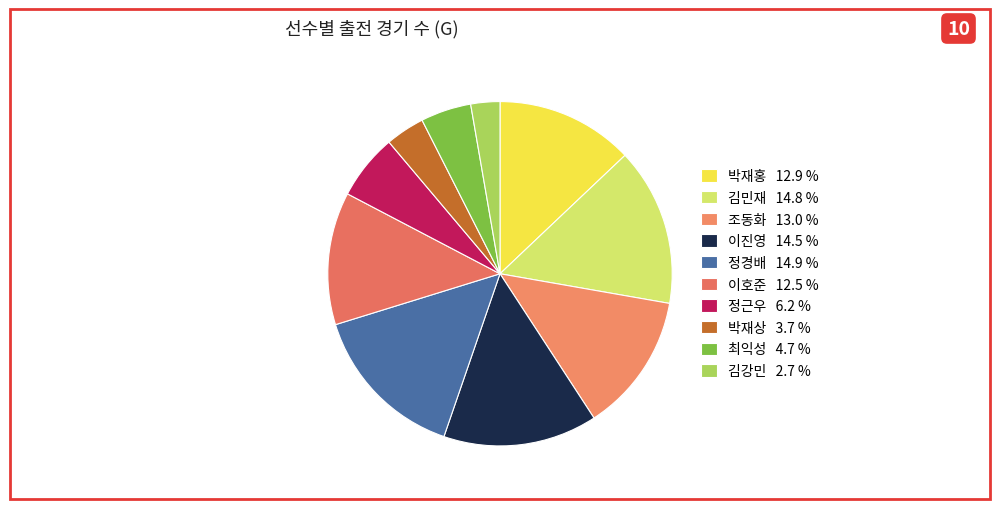

Do 김강민 and 정경배 together represent more than half of the pie?

No